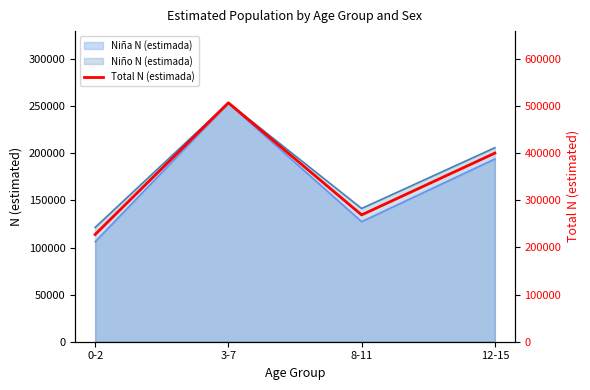

Rank the categories by value from highest to lowest.

3-7, 12-15, 8-11, 0-2